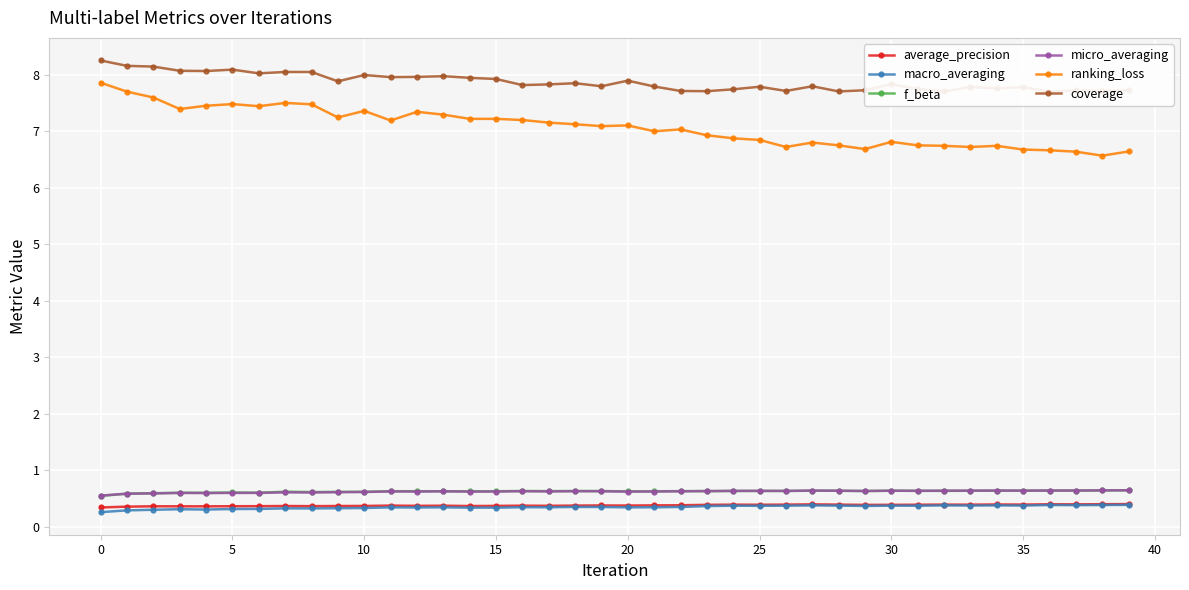

How many macro_averaging values are between 0 and 1?

40